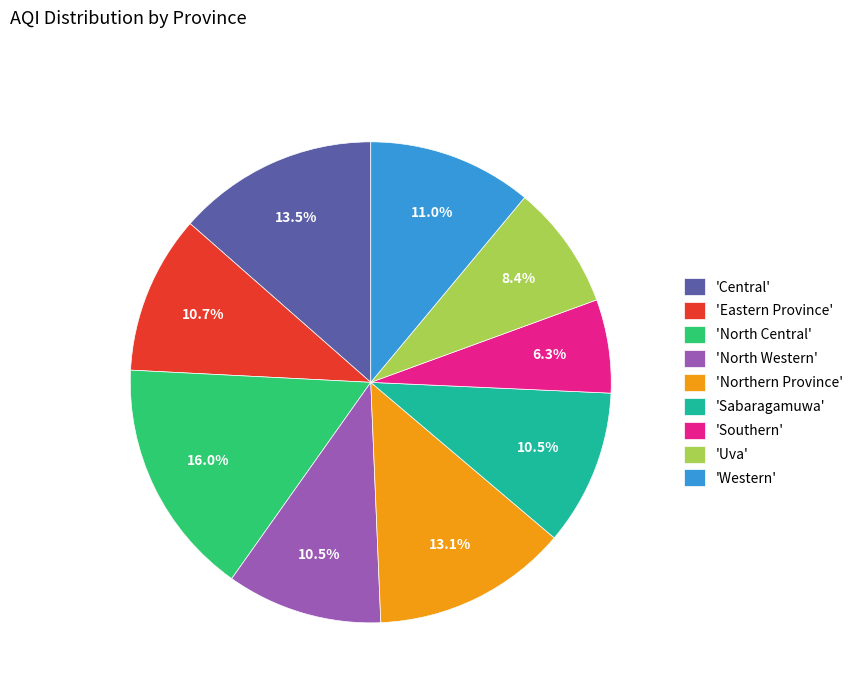

Count the number of slices in the pie.

9